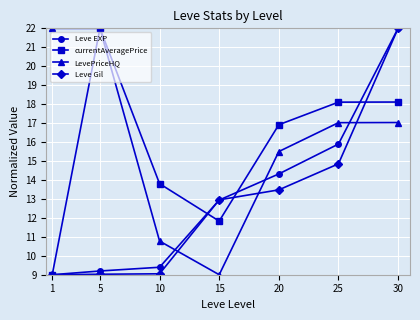

Reading left to right, transcribe all the data shown in this chart.

Leve EXP: 1=9.0	5=9.2	10=9.4	15=12.9	20=14.3	25=15.9	30=22.0
currentAveragePrice: 1=9.0	5=22.0	10=13.8	15=11.8	20=16.9	25=18.1	30=18.1
LevePriceHQ: 1=22.0	5=22.0	10=10.8	15=9.0	20=15.5	25=17.0	30=17.0
Leve Gil: 1=9.0	5=9.0	10=9.0	15=12.9	20=13.5	25=14.9	30=22.0